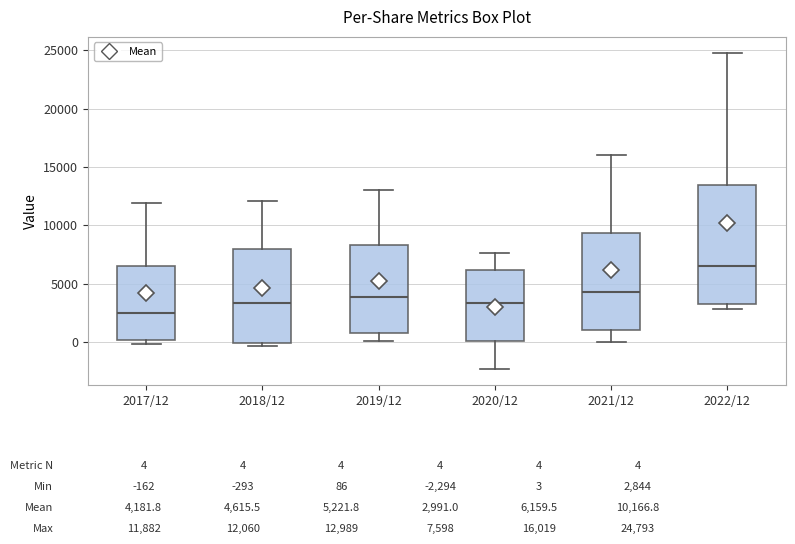

Which box is the tallest, from its lower edge to its upper edge?

2022/12